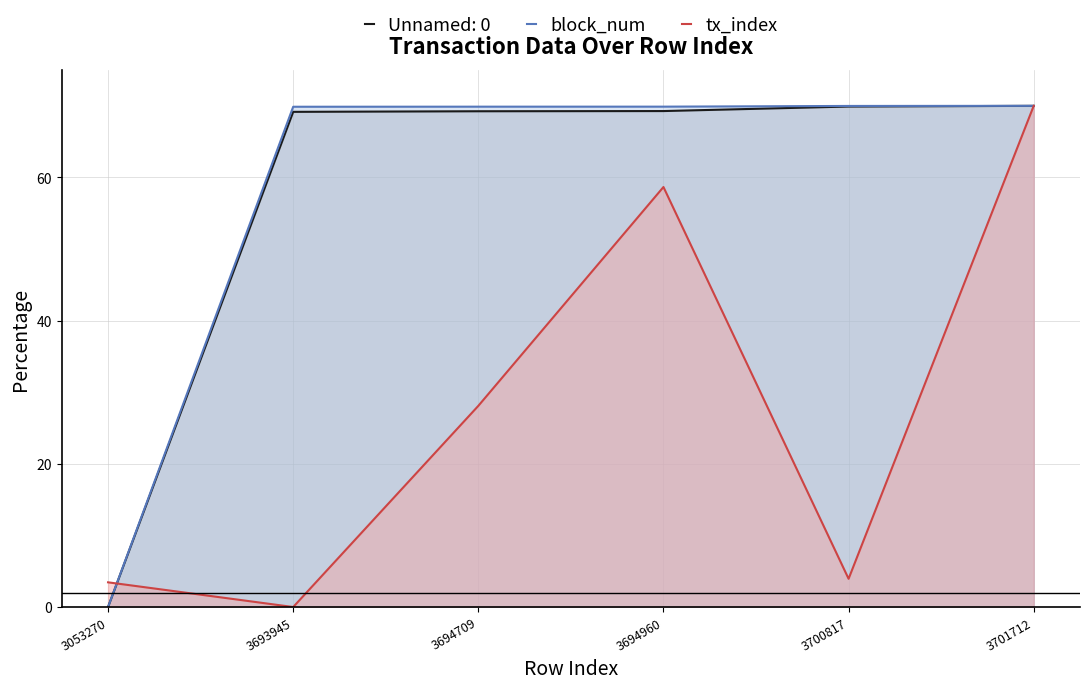

What is the greatest value displayed?

70.0